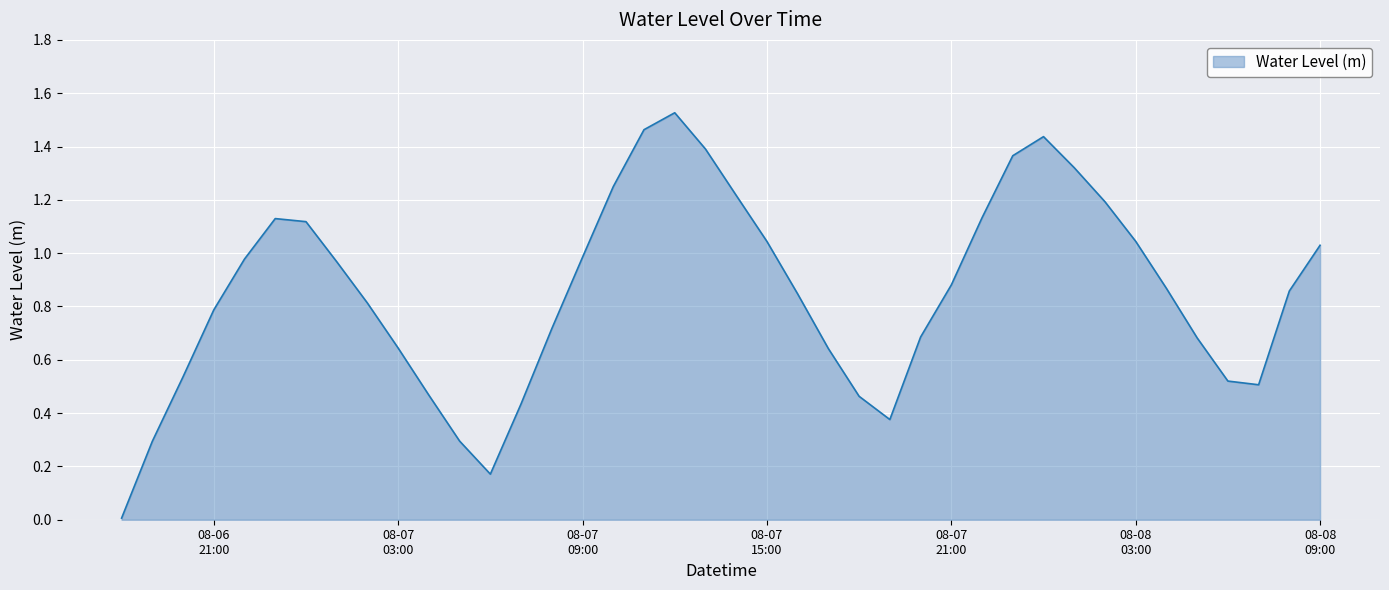

What is the label of the 16th point from the left?

08-07 09:00